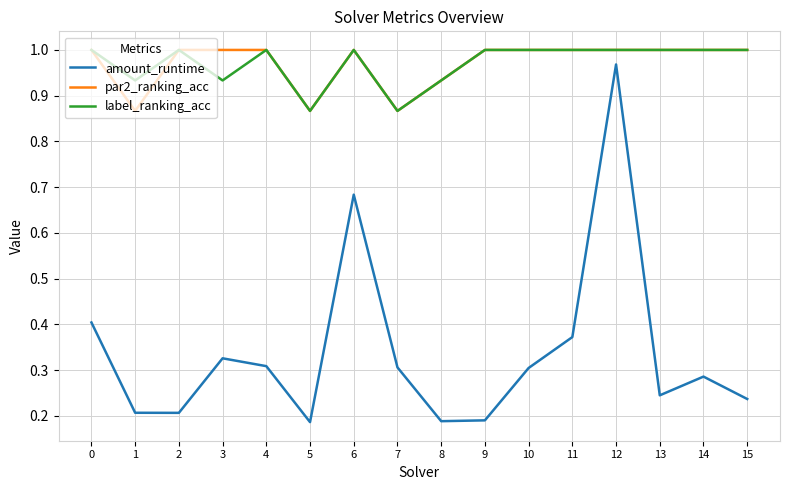

True or false: amount_runtime and par2_ranking_acc cross at least once.

False